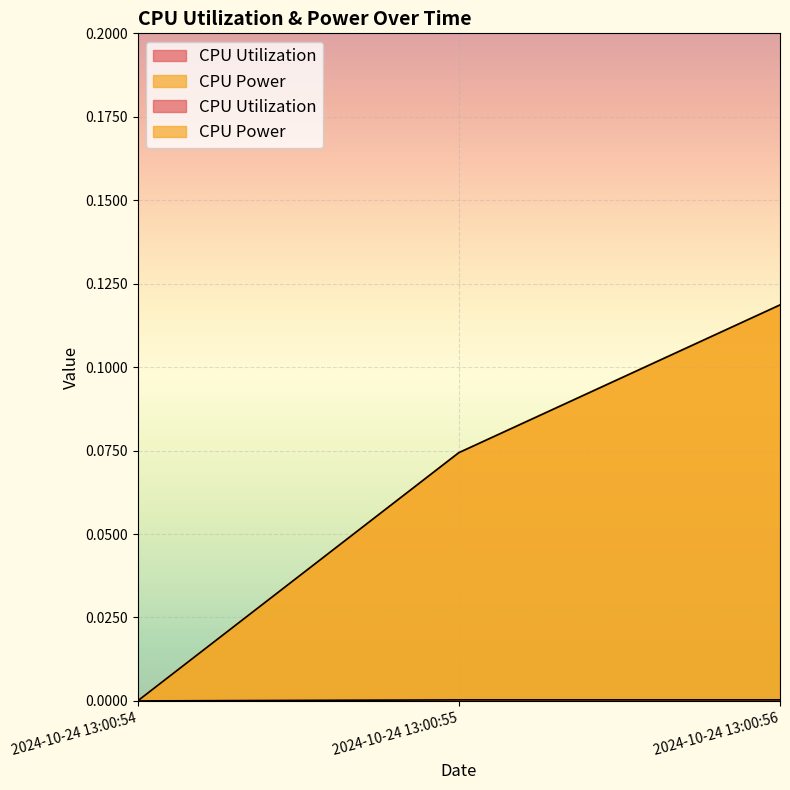

How many data points in CPU Utilization are above 0?

2